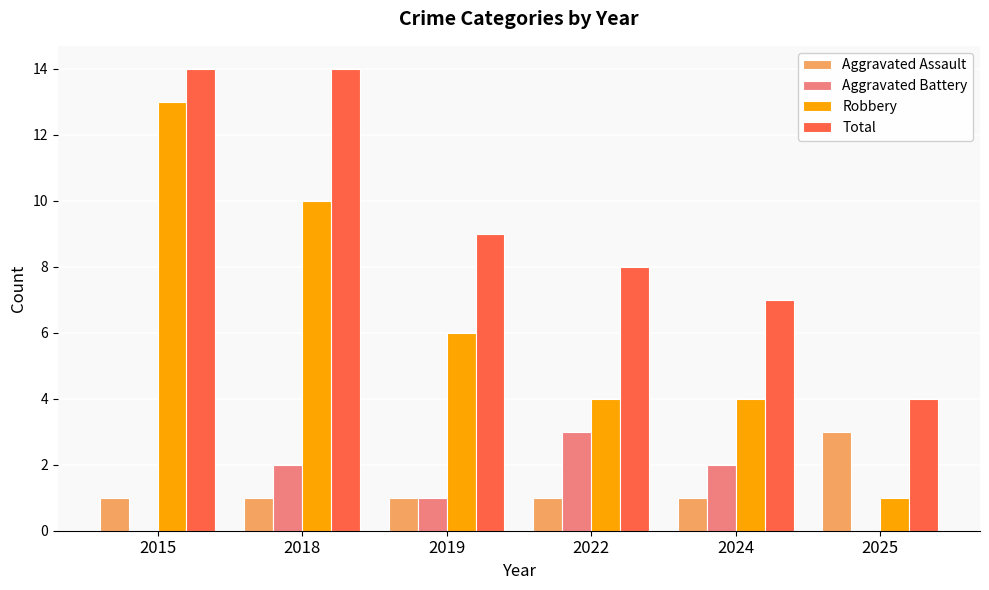

Reading right to left, what are all the values shown in this chart?

Aggravated Assault: 2025=3	2024=1	2022=1	2019=1	2018=1	2015=1
Aggravated Battery: 2025=0	2024=2	2022=3	2019=1	2018=2	2015=0
Robbery: 2025=1	2024=4	2022=4	2019=6	2018=10	2015=13
Total: 2025=4	2024=7	2022=8	2019=9	2018=14	2015=14